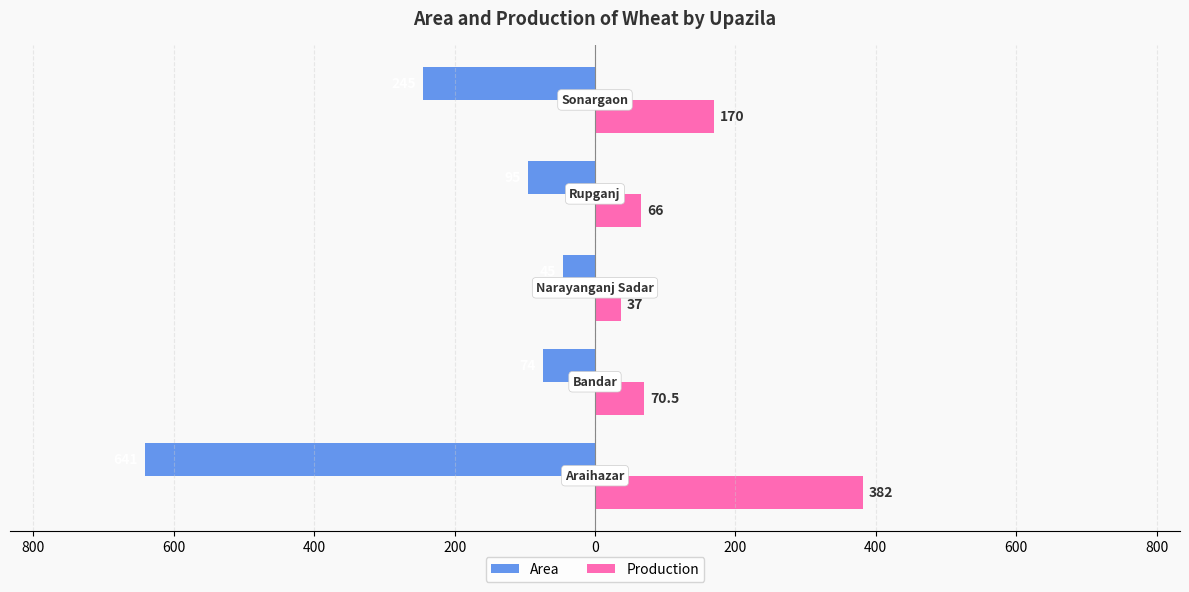

What is the value of the Area bar at the 5th from the left?

-245.0